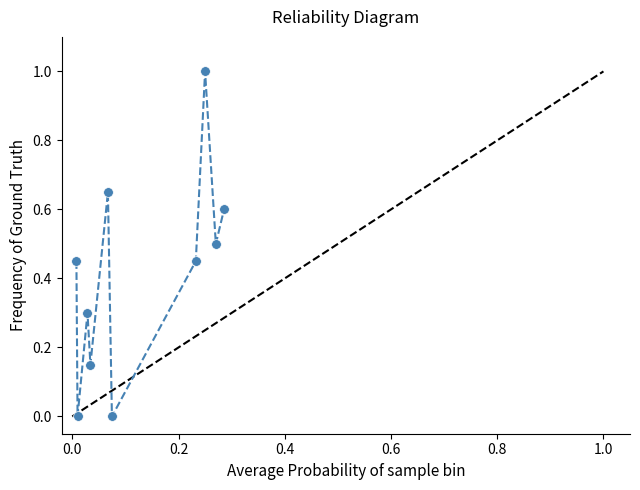

What is the maximum value shown in the chart?

1.0